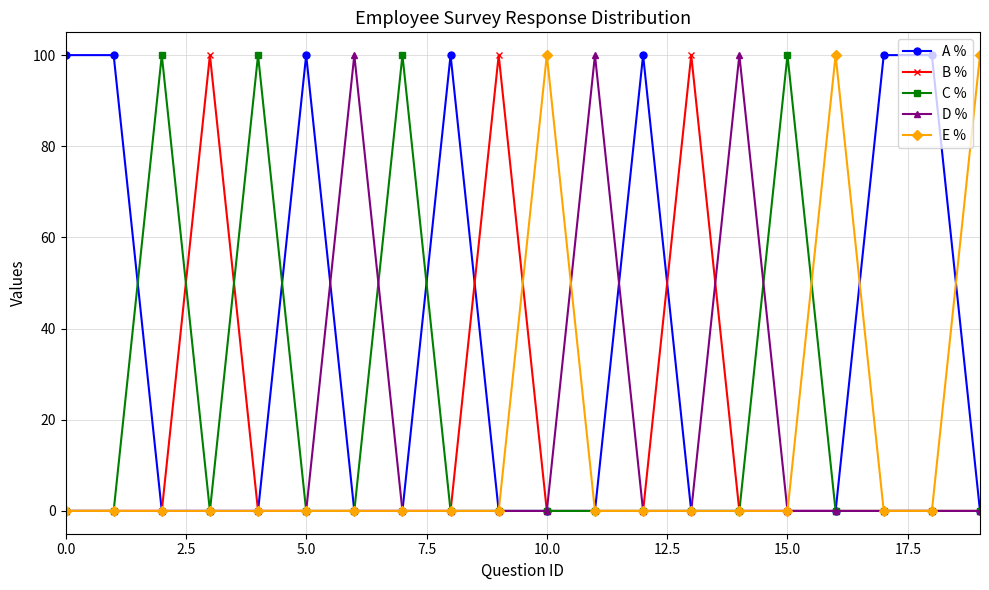

At how many categories does at least one series exceed 86?

20